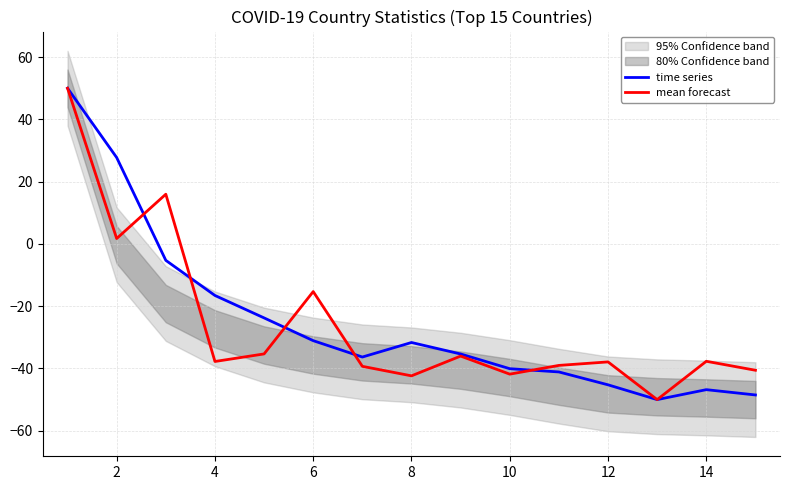

The mean forecast series shows -20.0 at 12. True or false?

False